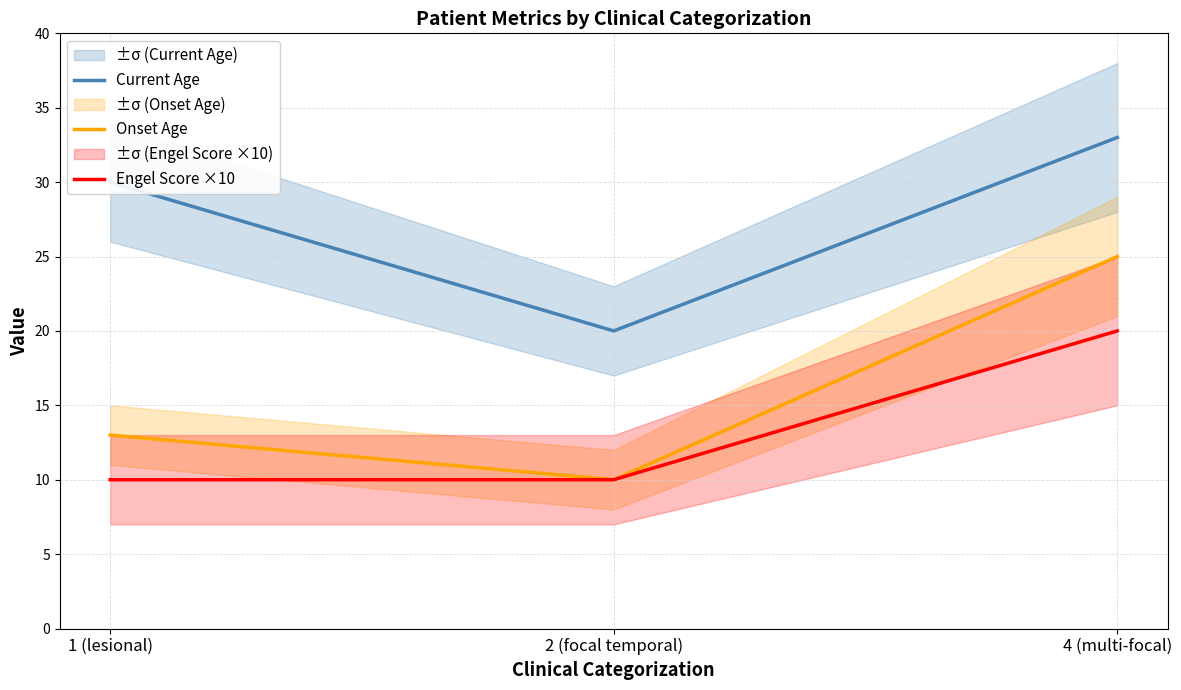

List the series in order of their peak value, highest first.

Current Age, Onset Age, Engel Score ×10